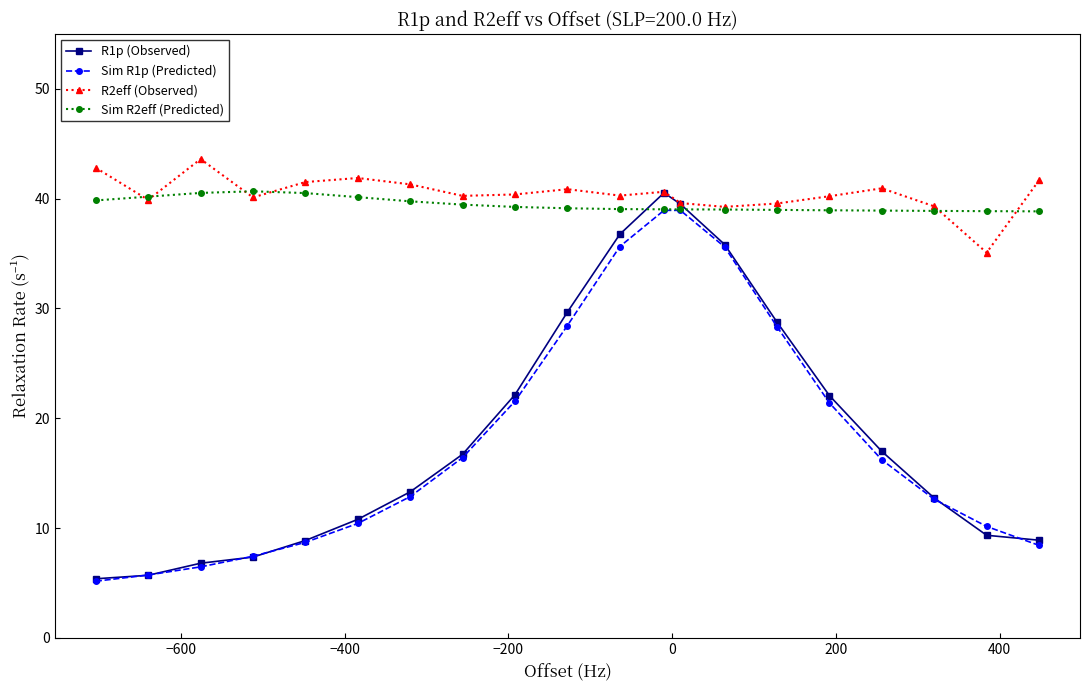

After their last crossing, which series has the higher values: R2eff (Observed) or Sim R2eff (Predicted)?

R2eff (Observed)